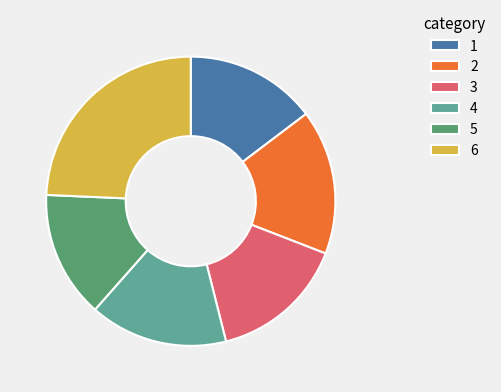

Do 5 and 3 together represent more than half of the pie?

No